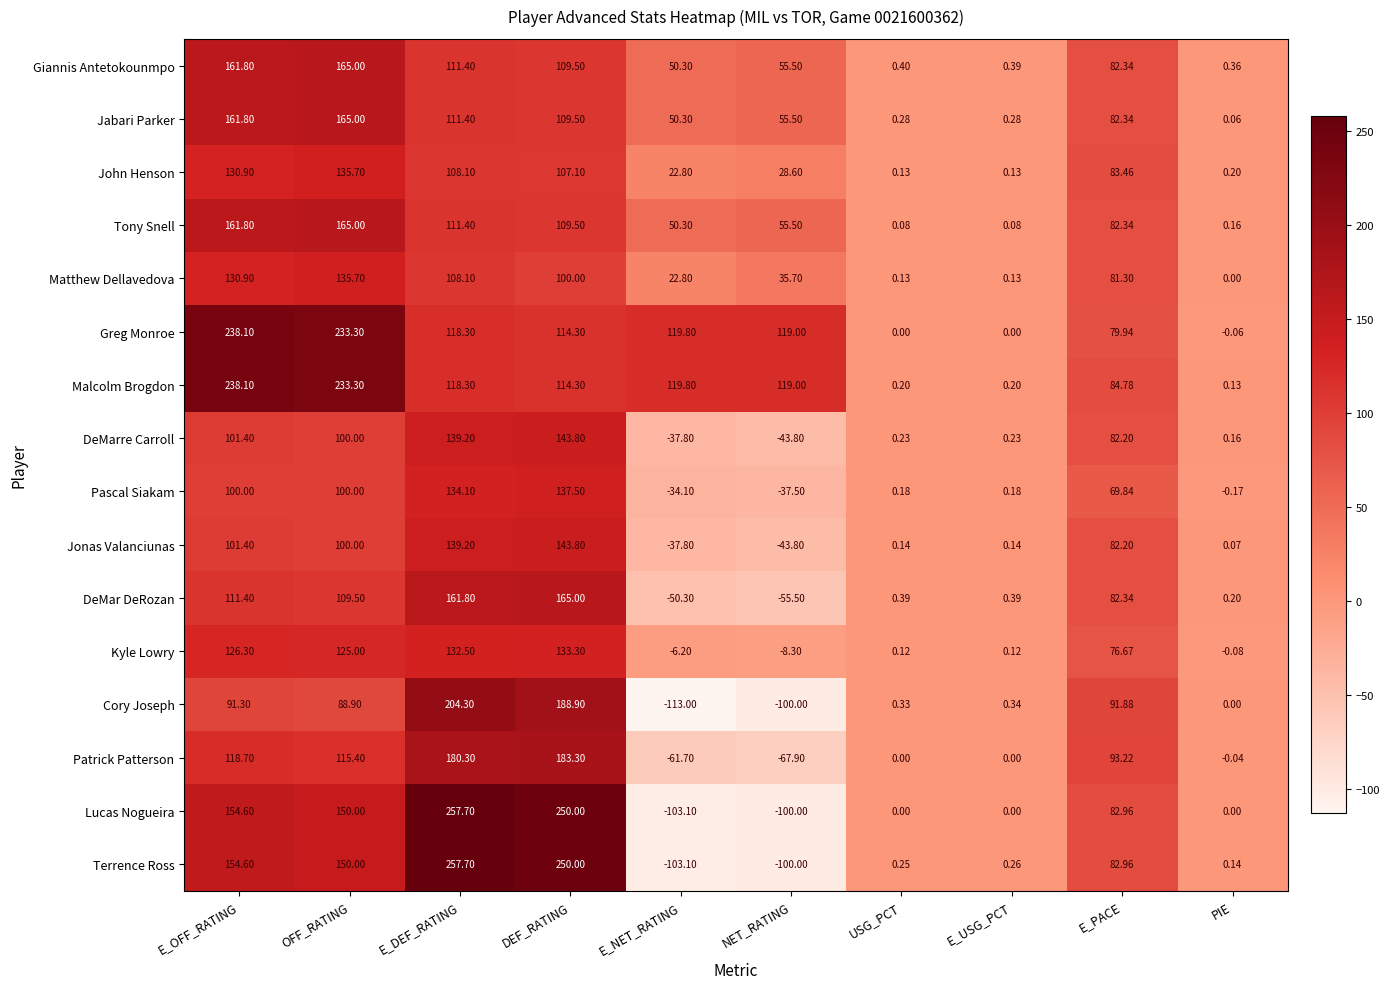

At which label does Jabari Parker reach its peak?

OFF_RATING